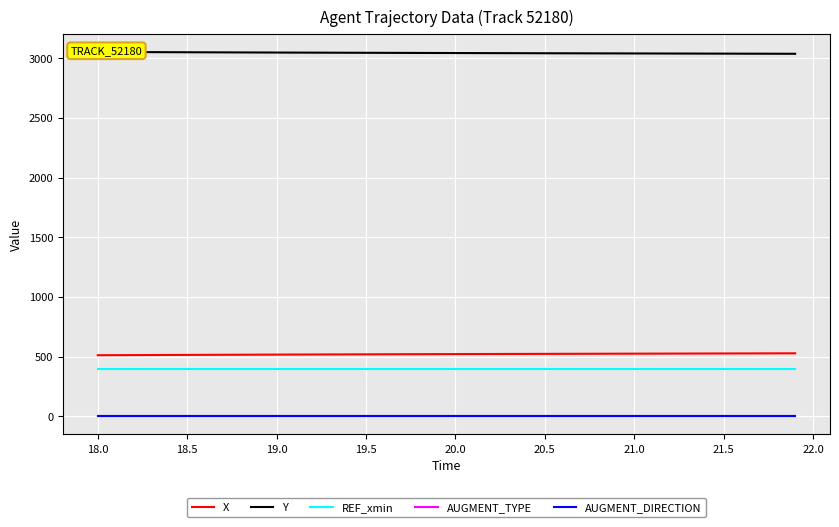

Is it true that X equals 516.1 at 19.0?

True